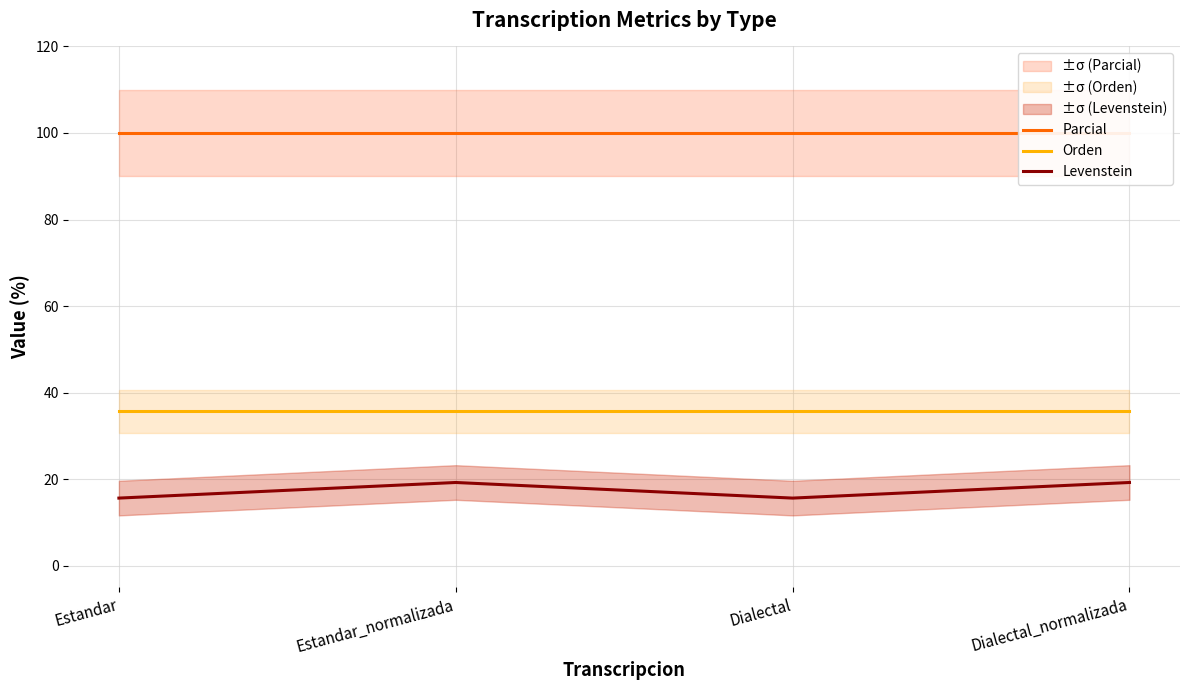

Is this an area chart (filled region under the line)?

No